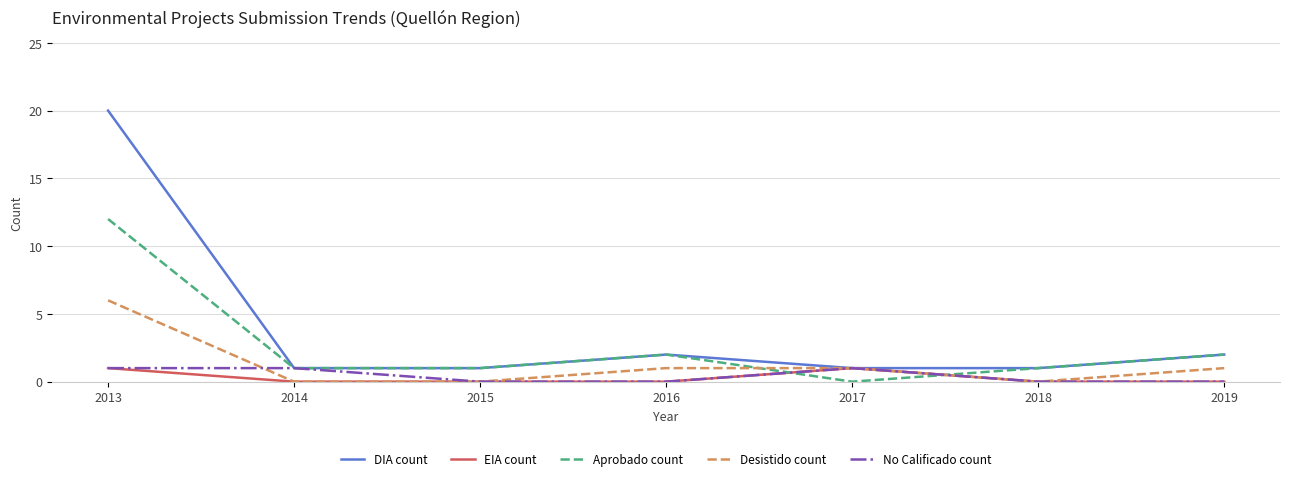

True or false: Aprobado count and EIA count intersect in this chart.

True